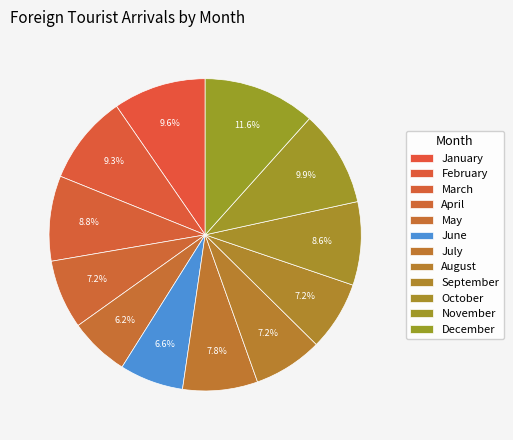

How many slices are in this pie chart?

12